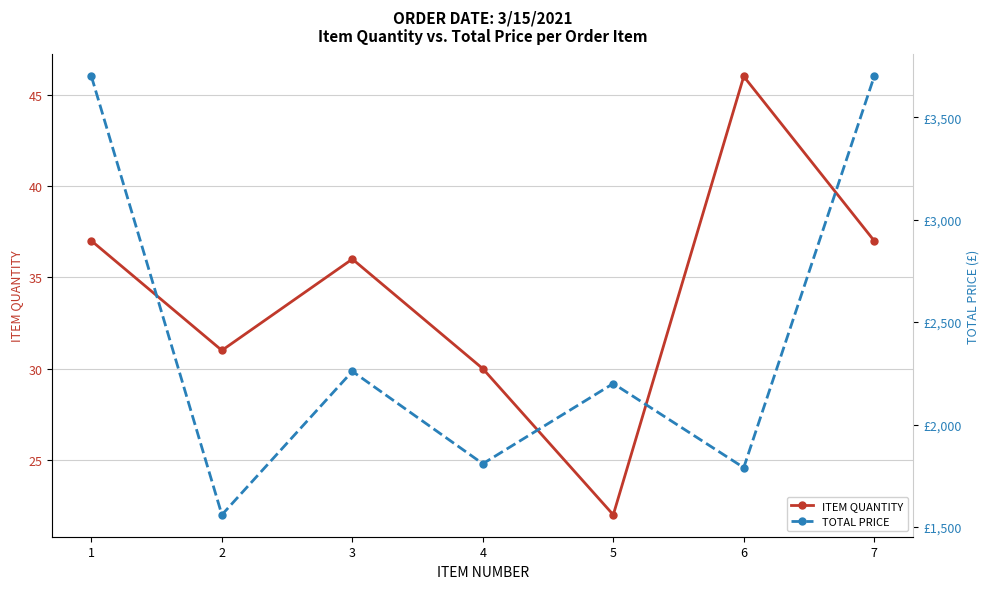

What are all the series names shown in the legend?

ITEM QUANTITY, TOTAL PRICE